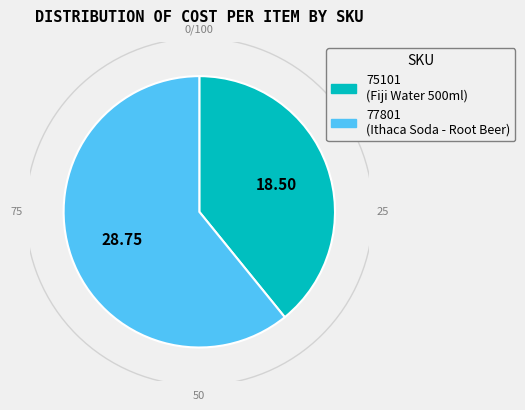

How many slices are in this pie chart?

2